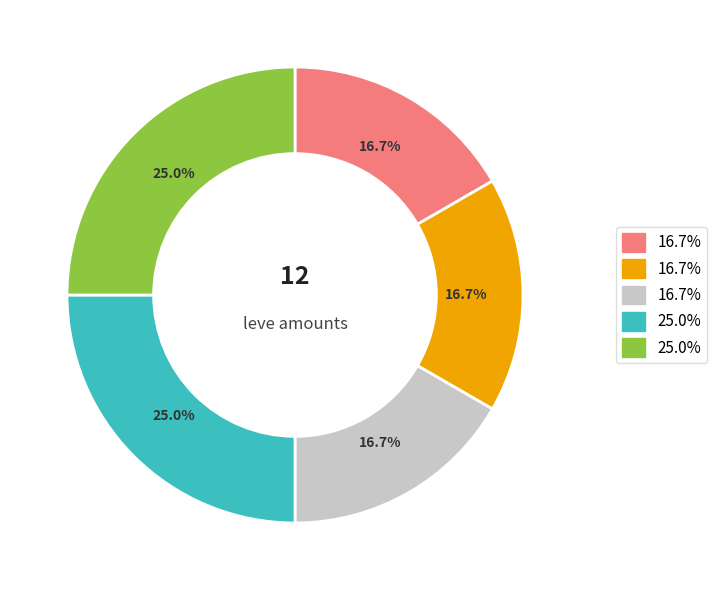

Is there a majority slice in this chart?

No